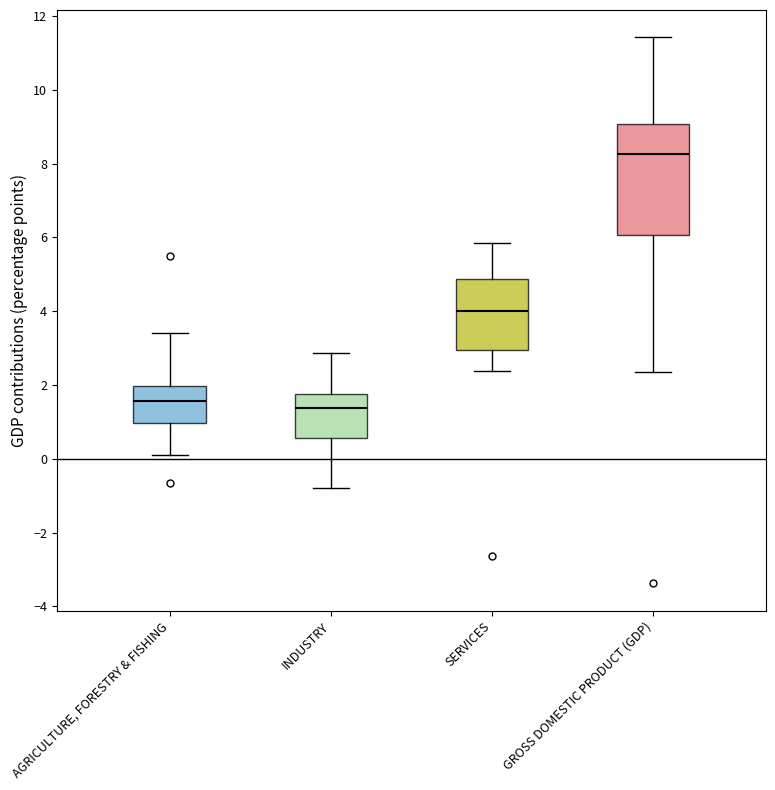

Which box has the highest median line?

GROSS DOMESTIC PRODUCT (GDP)